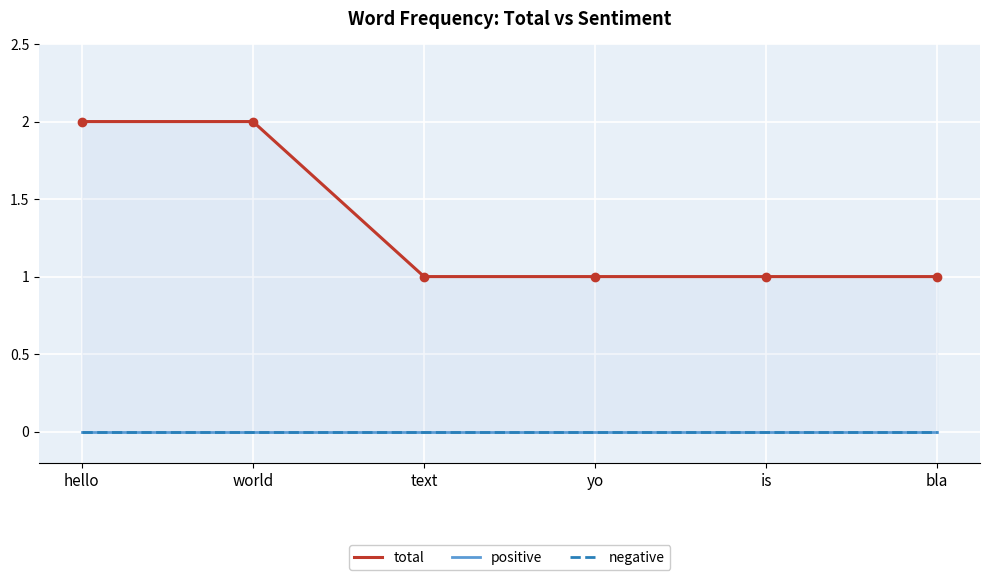

List the series in order of their peak value, highest first.

total, positive, negative